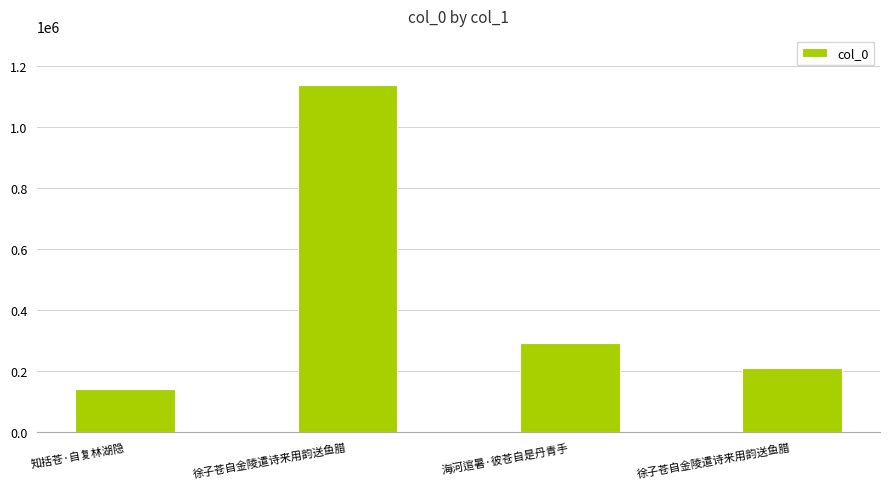

Count the number of data series in this chart.

1